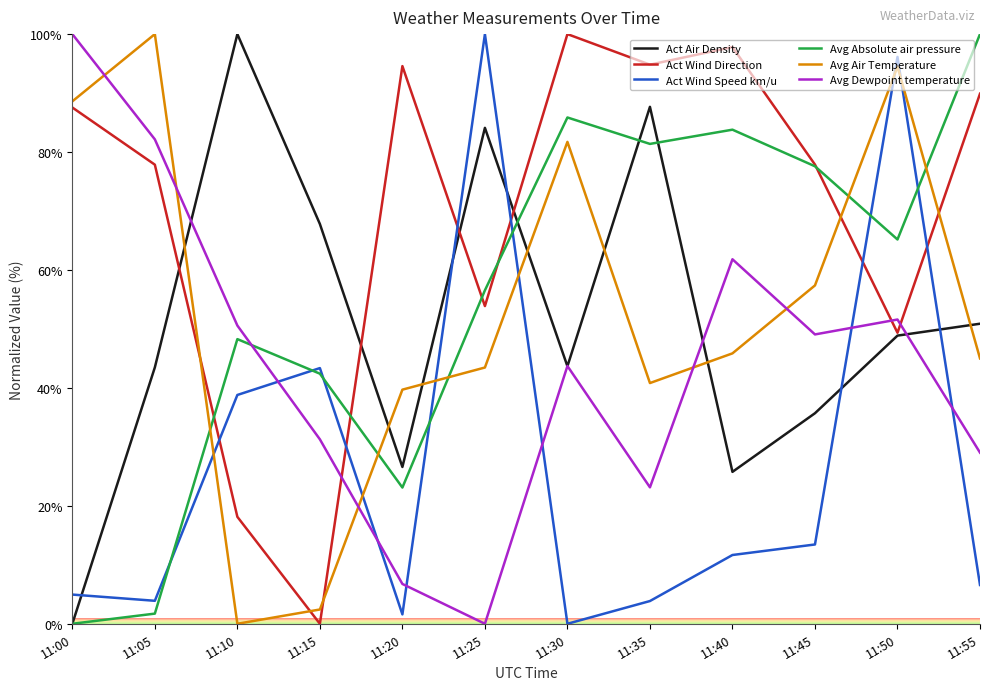

What is the difference between the highest and lowest values at 11:25?

100.0